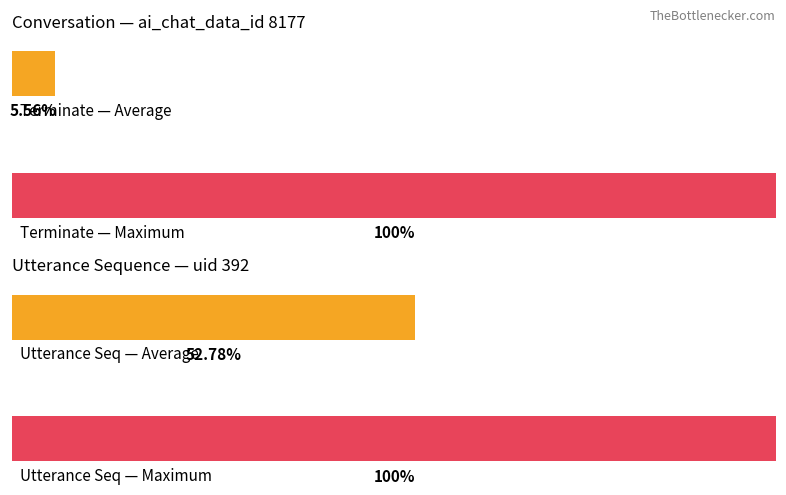

True or false: the data shows 1 at 15.

False